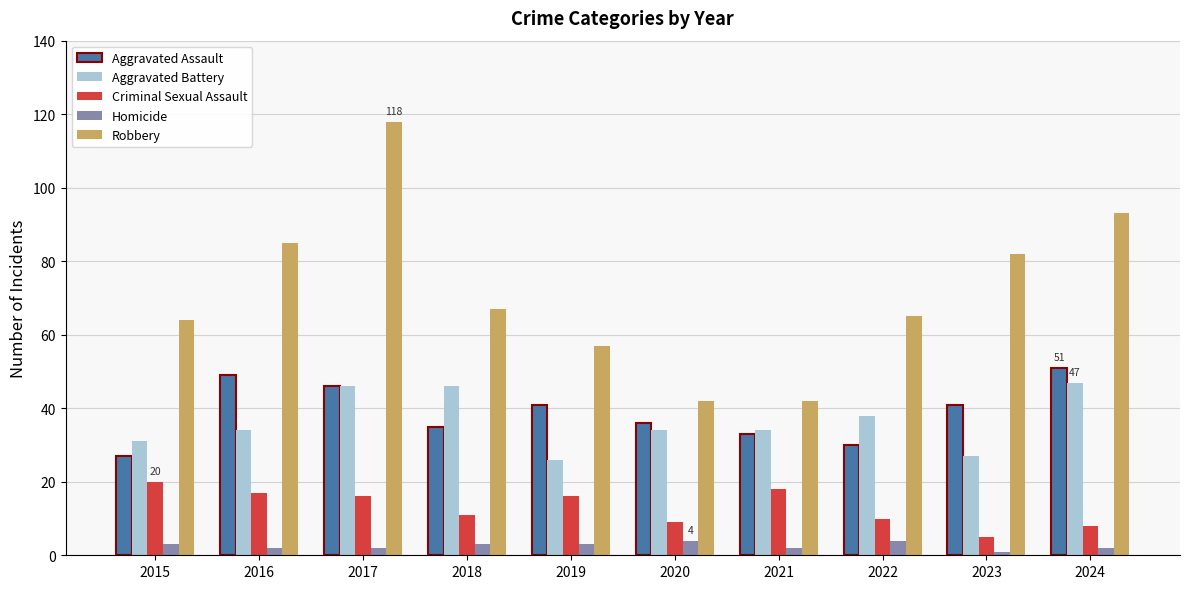

What is the maximum value for Aggravated Assault?

51